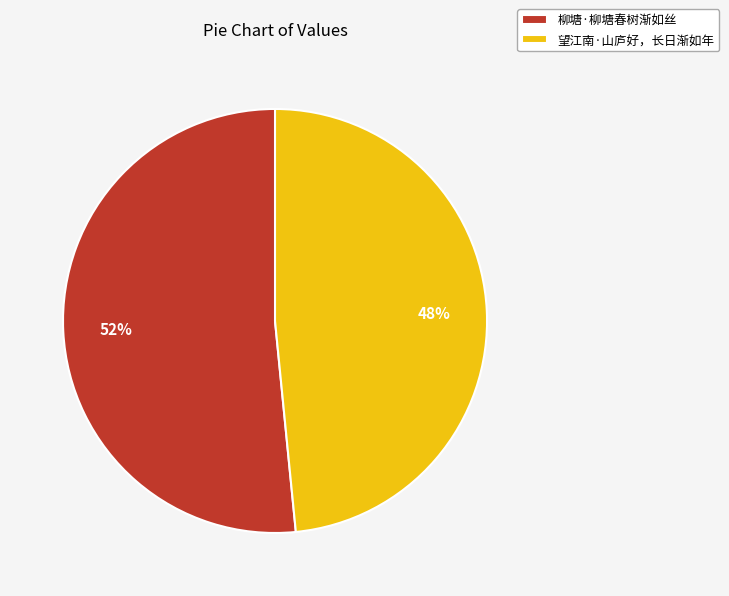

What percentage is the 望江南·山庐好，长日渐如年 slice, to the nearest percent?

48%